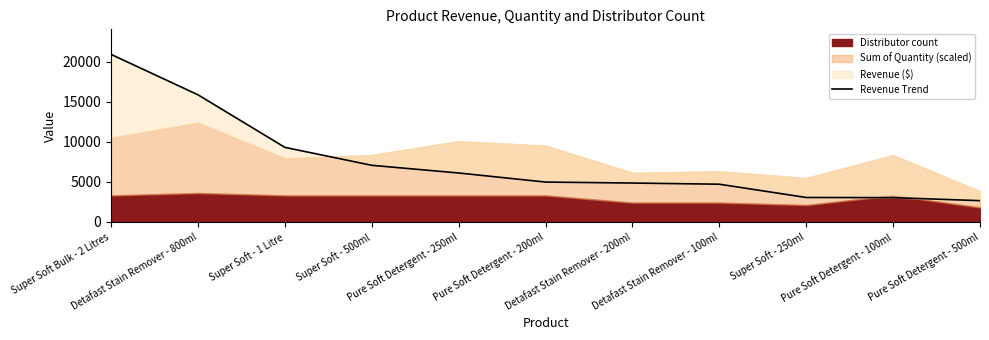

Does the chart display data point markers on the line(s)?

No